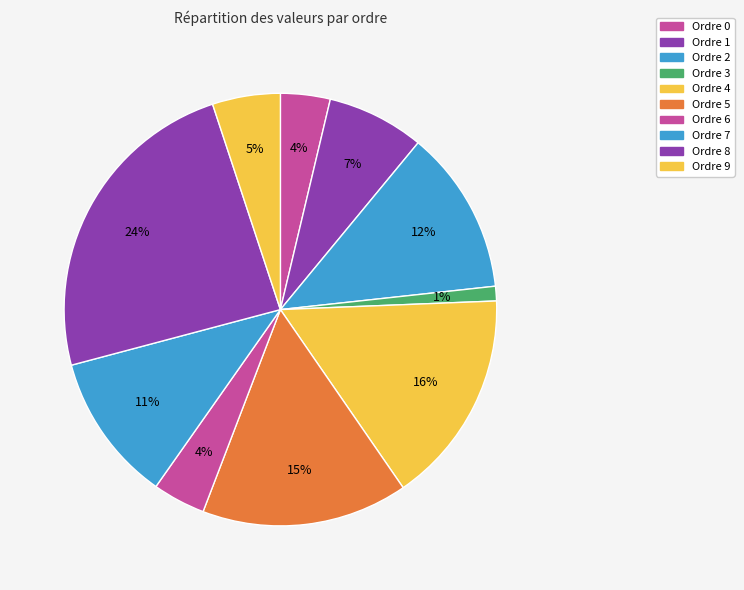

What is the largest slice in the pie chart?

8